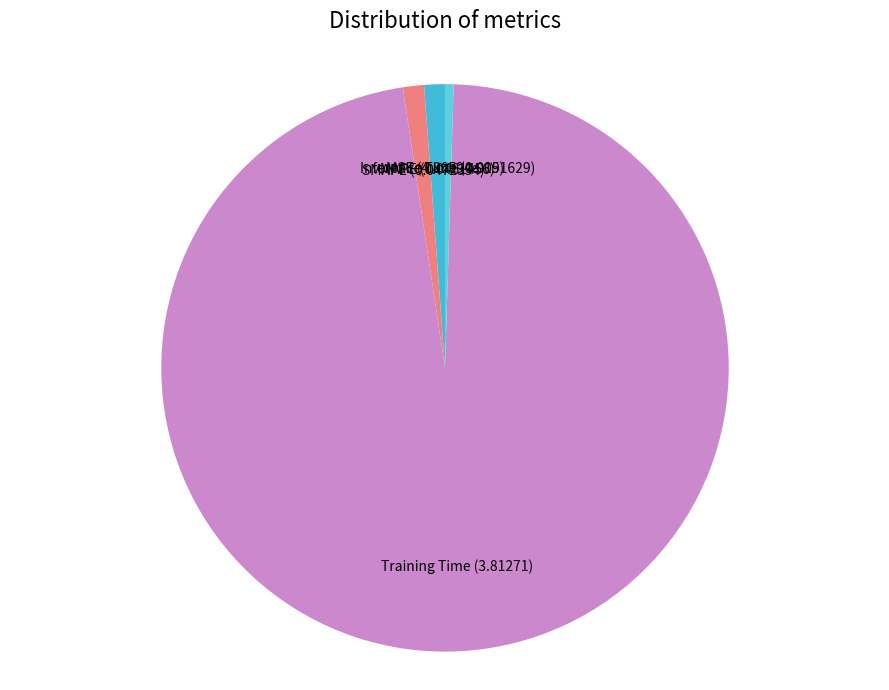

Between Training Time and Inference Time, which is larger?

Training Time